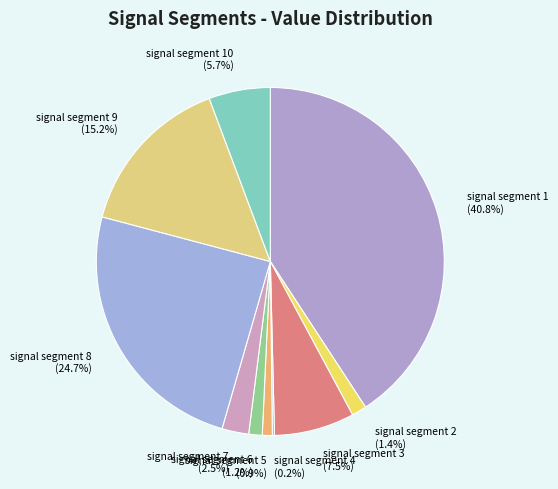

Does signal segment 3 represent more than half of the total?

No